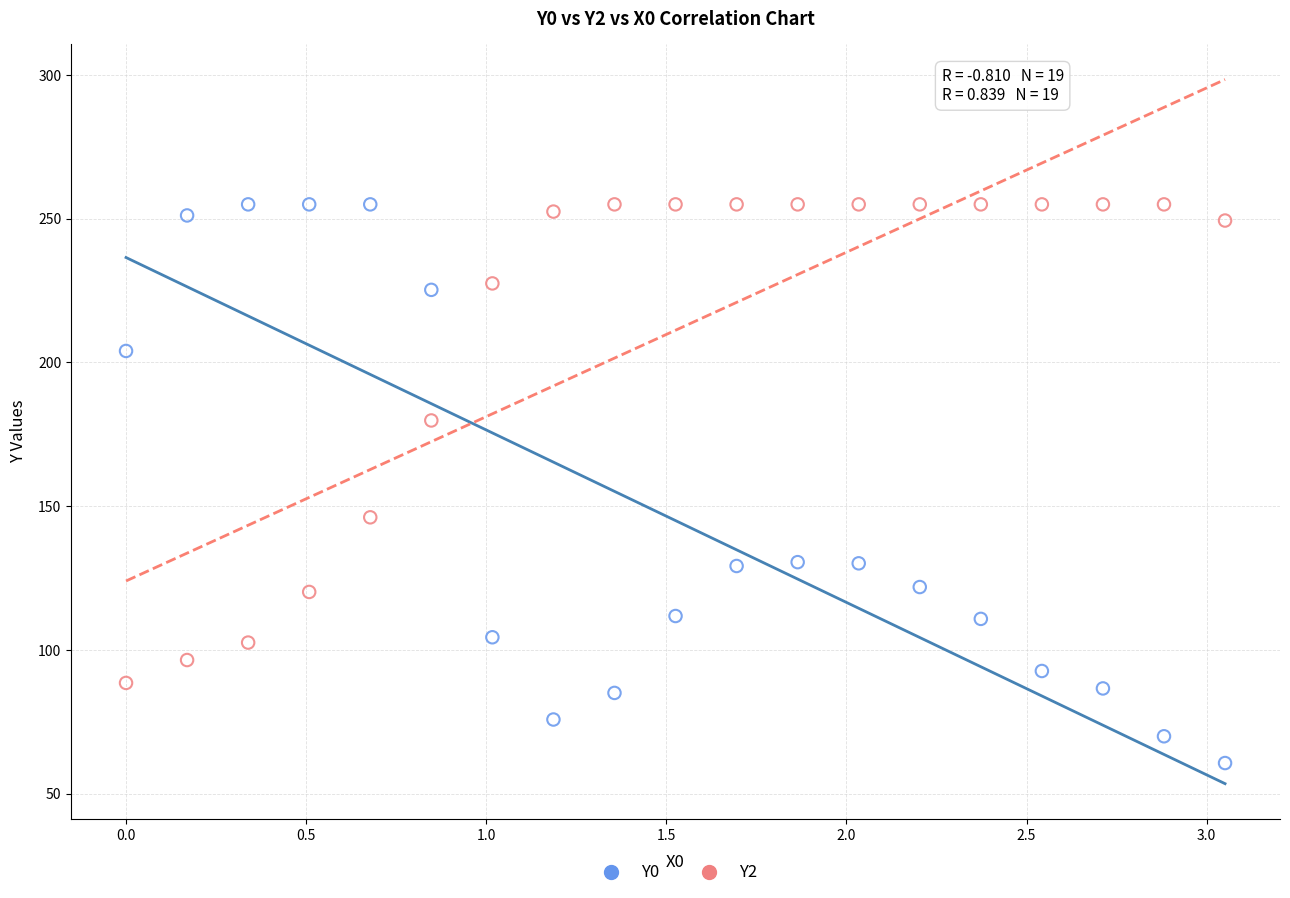

Which series has the largest Y range (max minus min)?

Y0